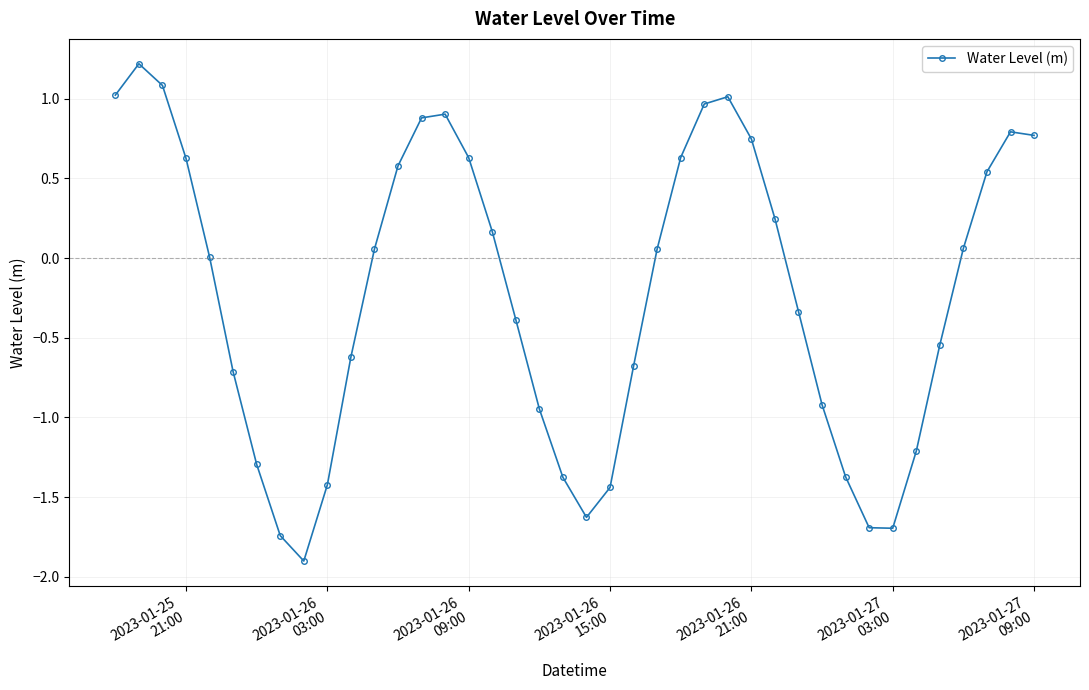

What is the sum of all values?

-8.9